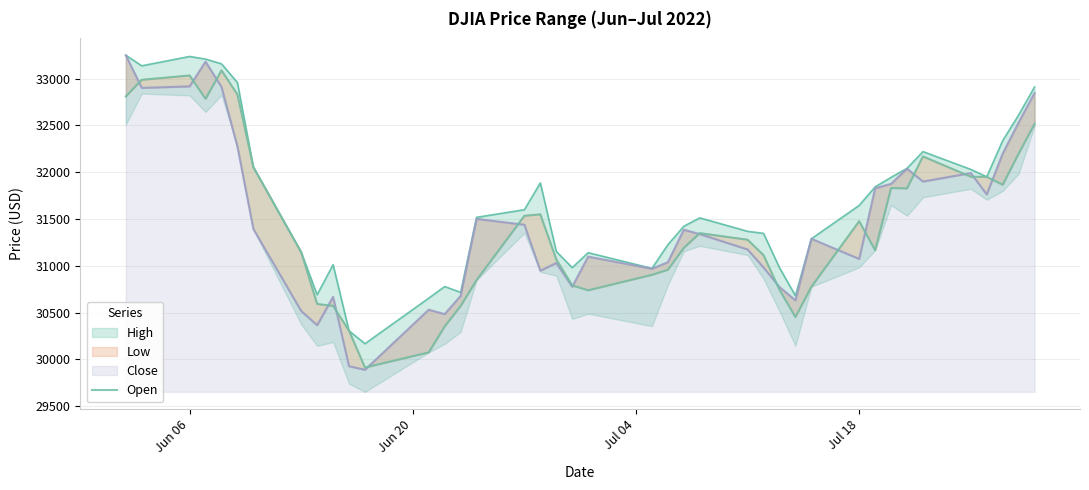

Reading left to right, what are all the values shown in this chart?

32809.0	32986.3	33032.0	32783.0	33087.1	32828.6	32053.5	31144.9	30592.3	30570.5	30305.7	29912.7	30074.7	30352.6	30570.3	30846.9	31533.6	31549.1	31067.4	30790.0	30737.8	30903.1	30957.3	31190.7	31348.4	31278.0	31113.3	30743.6	30451.8	30775.4	31476.0	31165.9	31830.0	31826.5	32167.9	31950.9	31950.0	31865.1	32197.6	32515.6